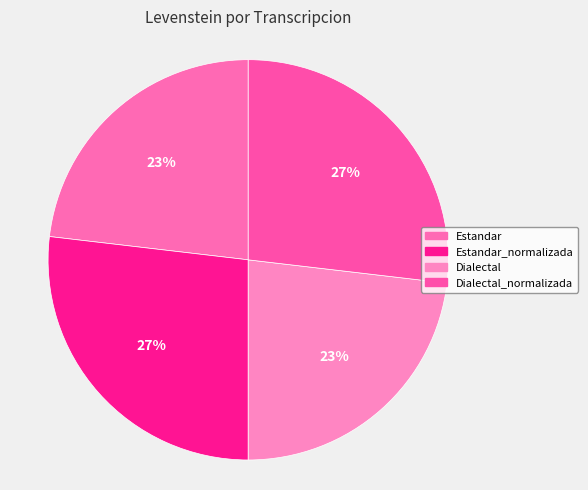

What portion of the pie excludes Estandar?

76.9%